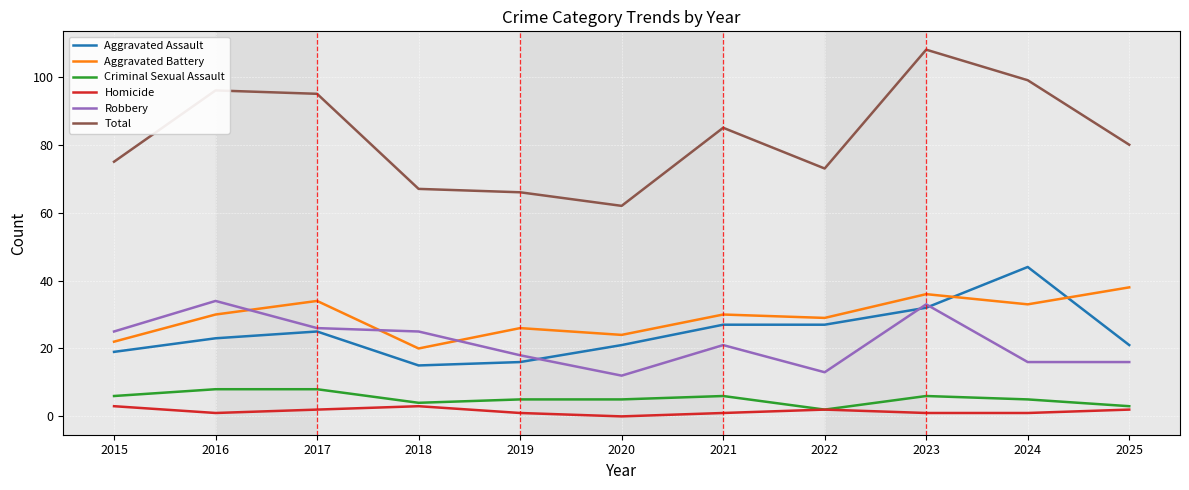

Which series changed the most between 2016 and 2025?

Robbery